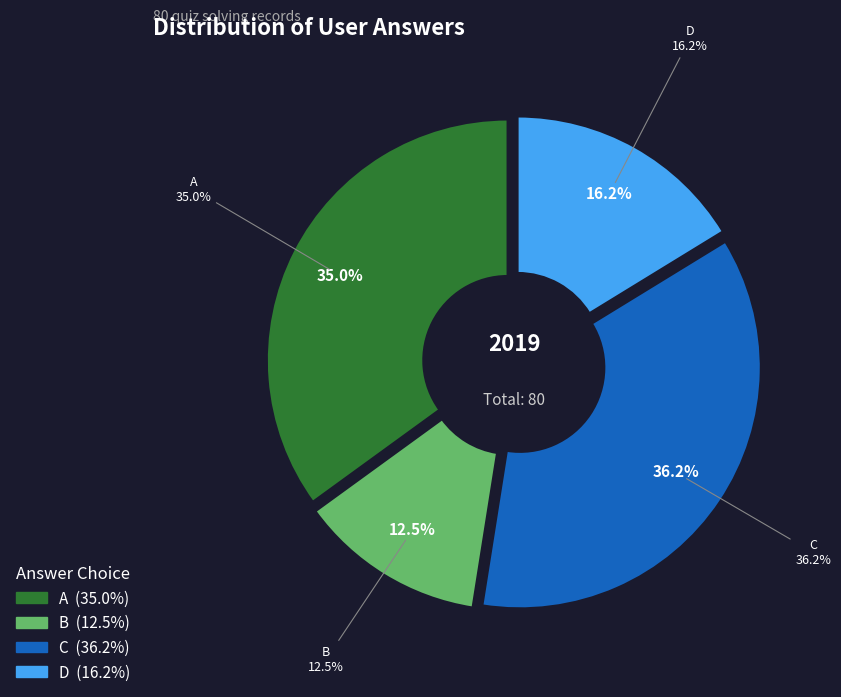

What percentage is the a slice, to the nearest percent?

35%